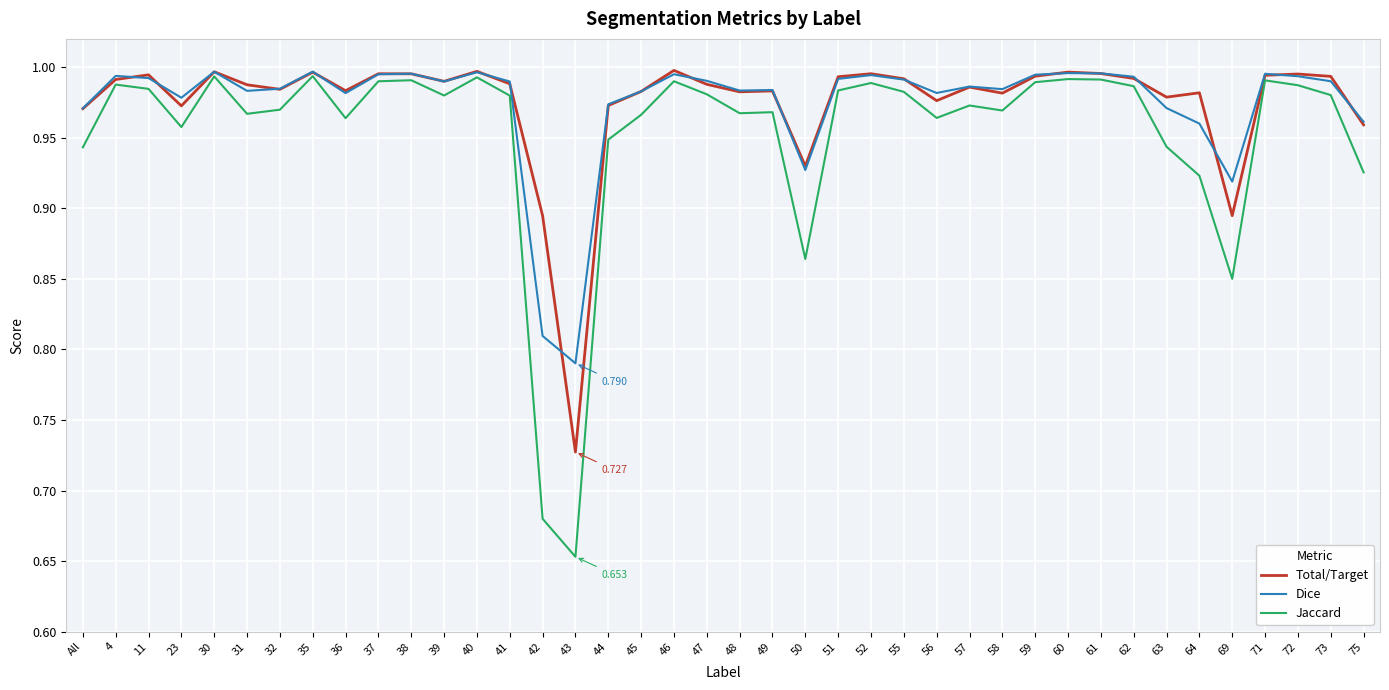

What position from the left is 62?

33